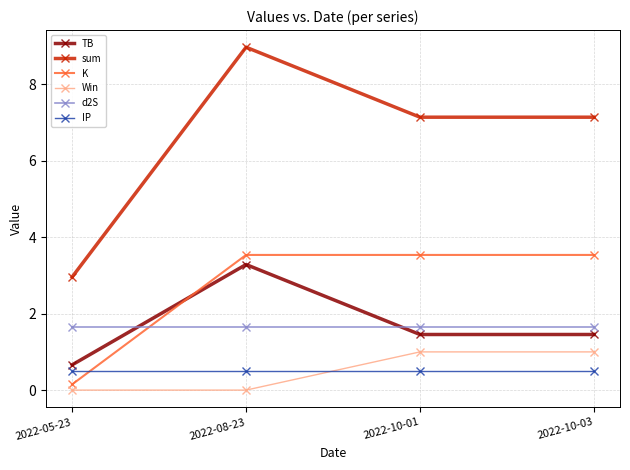

At which category does the chart reach its peak across all series?

2022-08-23